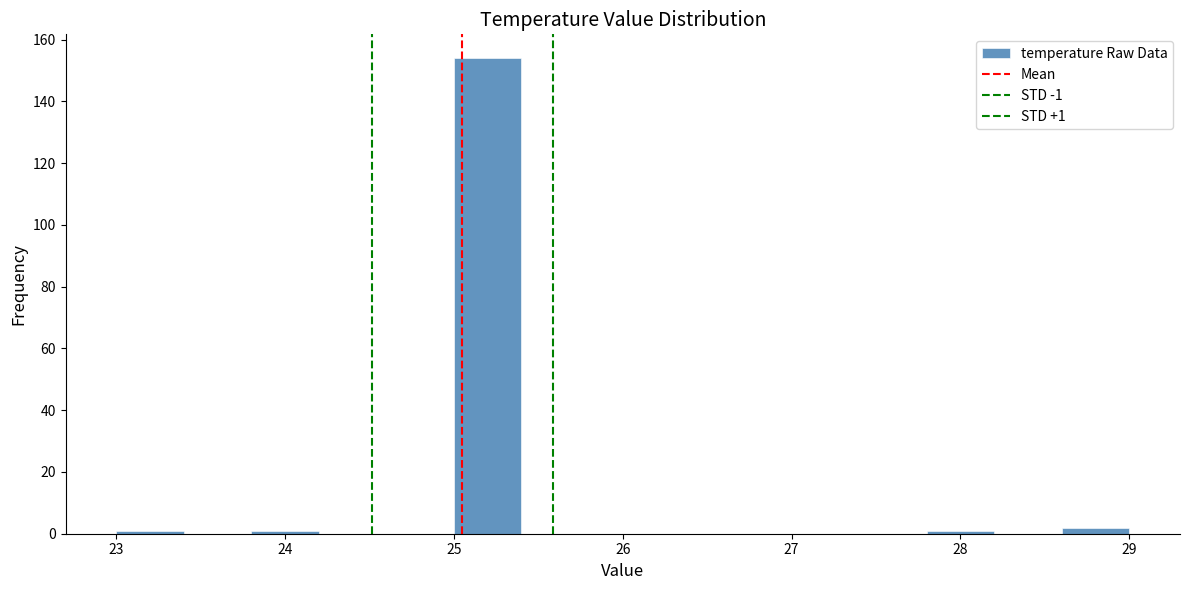

Over which range of the x-axis is the bar tallest?

25.0 to 25.4